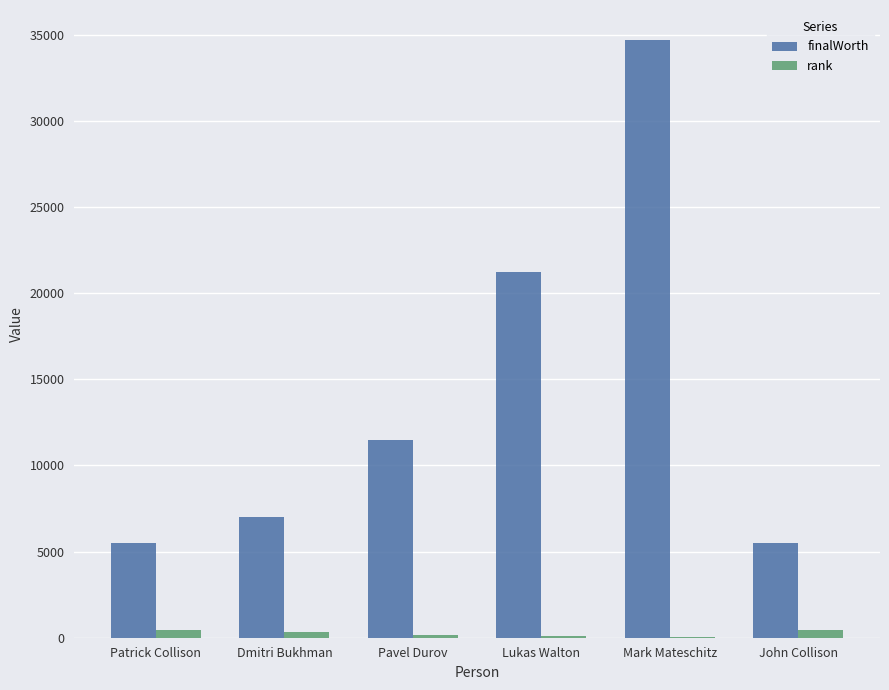

Are the bars grouped side by side (vs. stacked)?

Yes